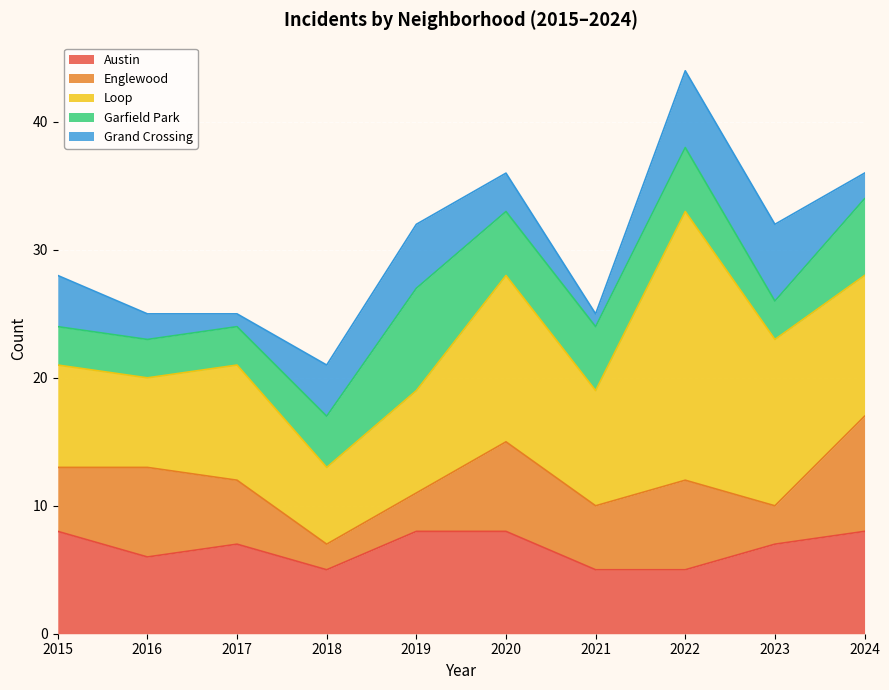

True or false: Austin has a value of 8 at 2020.

True